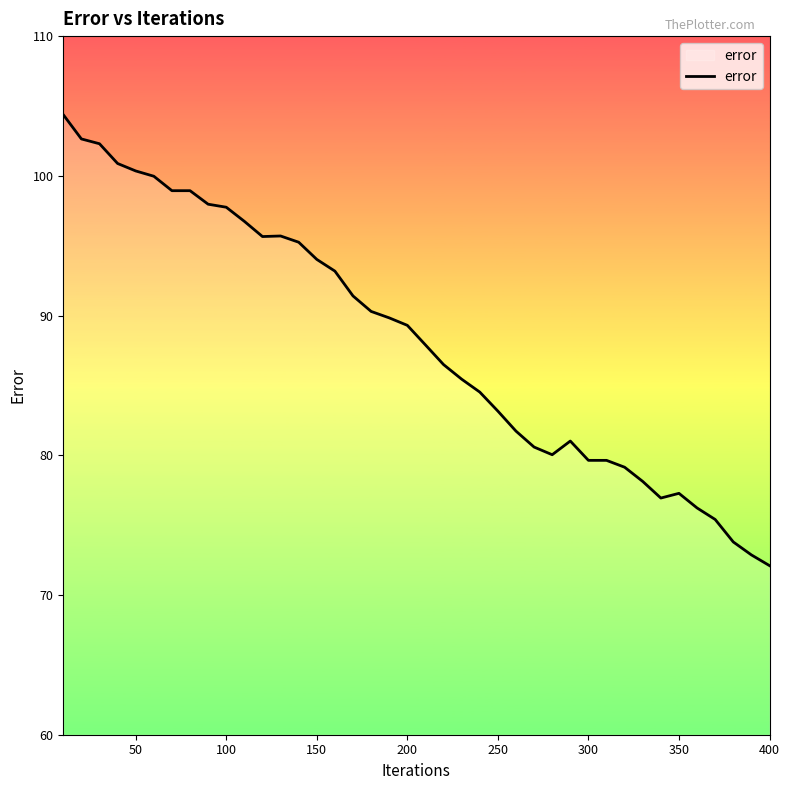

What is the maximum value shown in the chart?

104.4